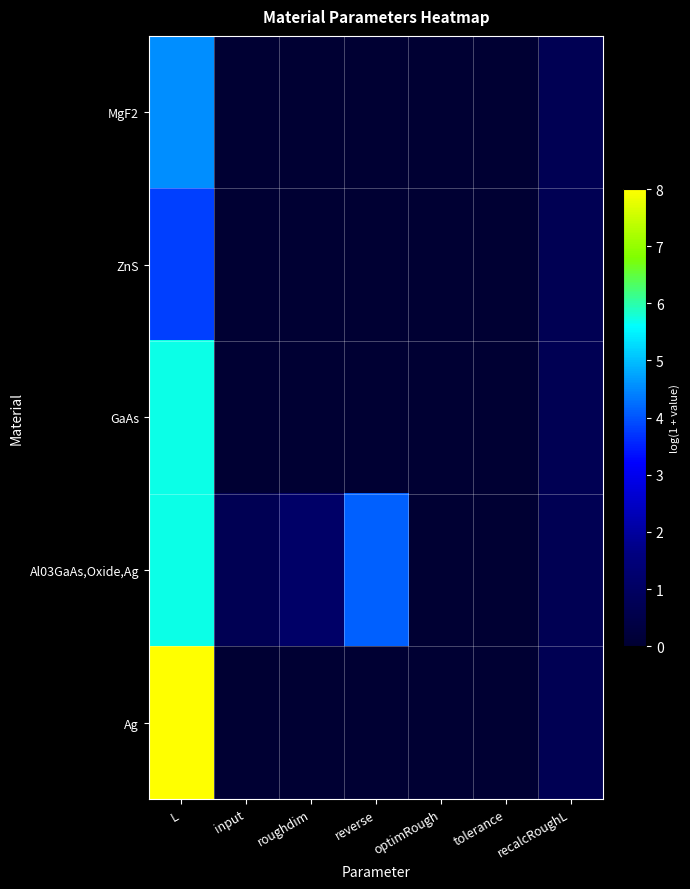

At roughdim, list the series in order from smallest to largest.

MgF2, ZnS, GaAs, Ag, Al03GaAs,Oxide,Ag